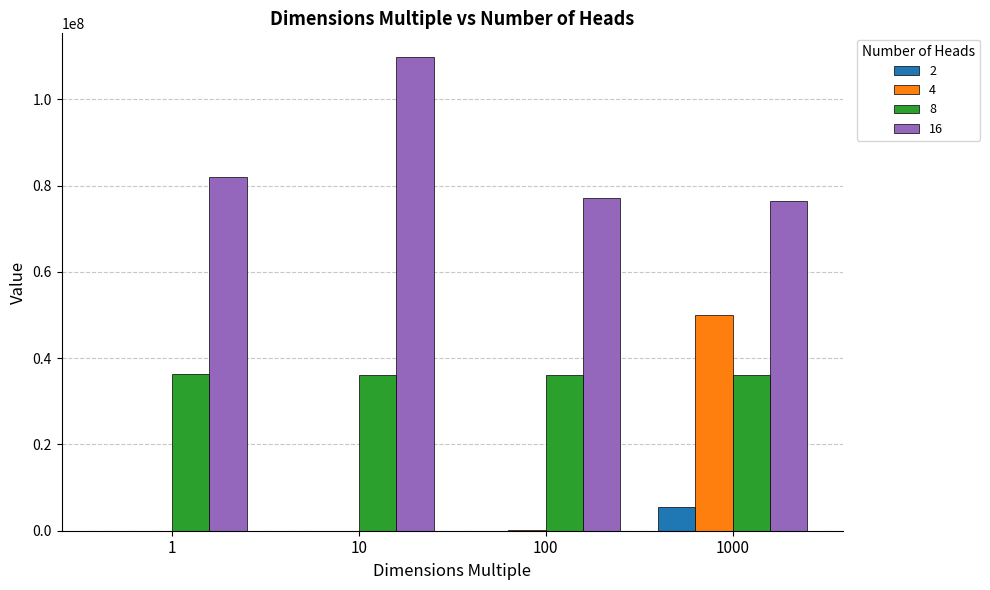

Does the chart contain stacked bars?

No